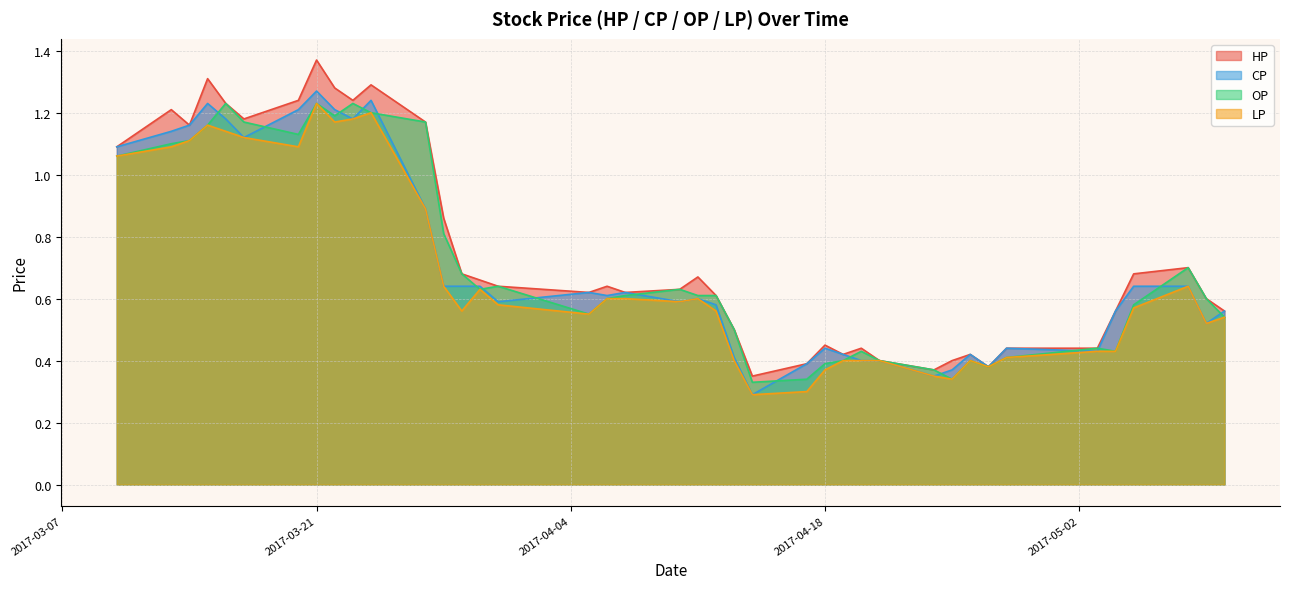

Reading left to right, extract all data points from this chart.

HP: 1.1	1.2	1.2	1.3	1.2	1.2	1.2	1.4	1.3	1.2	1.3	1.2	0.9	0.7	0.7	0.6	0.6	0.6	0.6	0.6	0.7	0.6	0.5	0.3	0.4	0.5	0.4	0.4	0.4	0.4	0.4	0.4	0.4	0.4	0.4	0.6	0.7	0.7	0.6	0.6
CP: 1.1	1.1	1.2	1.2	1.2	1.1	1.2	1.3	1.2	1.2	1.2	0.9	0.6	0.6	0.6	0.6	0.6	0.6	0.6	0.6	0.6	0.6	0.4	0.3	0.4	0.4	0.4	0.4	0.4	0.3	0.4	0.4	0.4	0.4	0.4	0.6	0.6	0.6	0.5	0.6
OP: 1.1	1.1	1.1	1.2	1.2	1.2	1.1	1.2	1.2	1.2	1.2	1.2	0.8	0.7	0.6	0.6	0.6	0.6	0.6	0.6	0.6	0.6	0.5	0.3	0.3	0.4	0.4	0.4	0.4	0.4	0.3	0.4	0.4	0.4	0.4	0.4	0.6	0.7	0.6	0.5
LP: 1.1	1.1	1.1	1.2	1.1	1.1	1.1	1.2	1.2	1.2	1.2	0.9	0.6	0.6	0.6	0.6	0.6	0.6	0.6	0.6	0.6	0.6	0.4	0.3	0.3	0.4	0.4	0.4	0.4	0.3	0.3	0.4	0.4	0.4	0.4	0.4	0.6	0.6	0.5	0.5